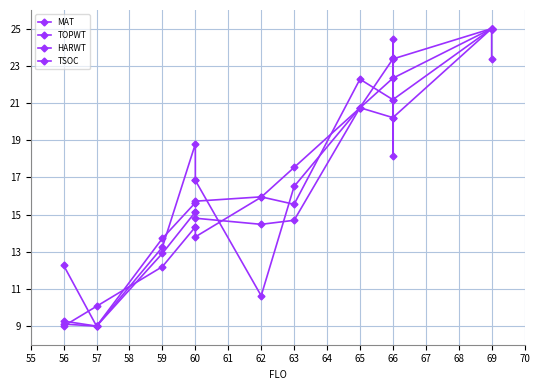

What is the difference between the TSOC values at 62 and 60?

6.2